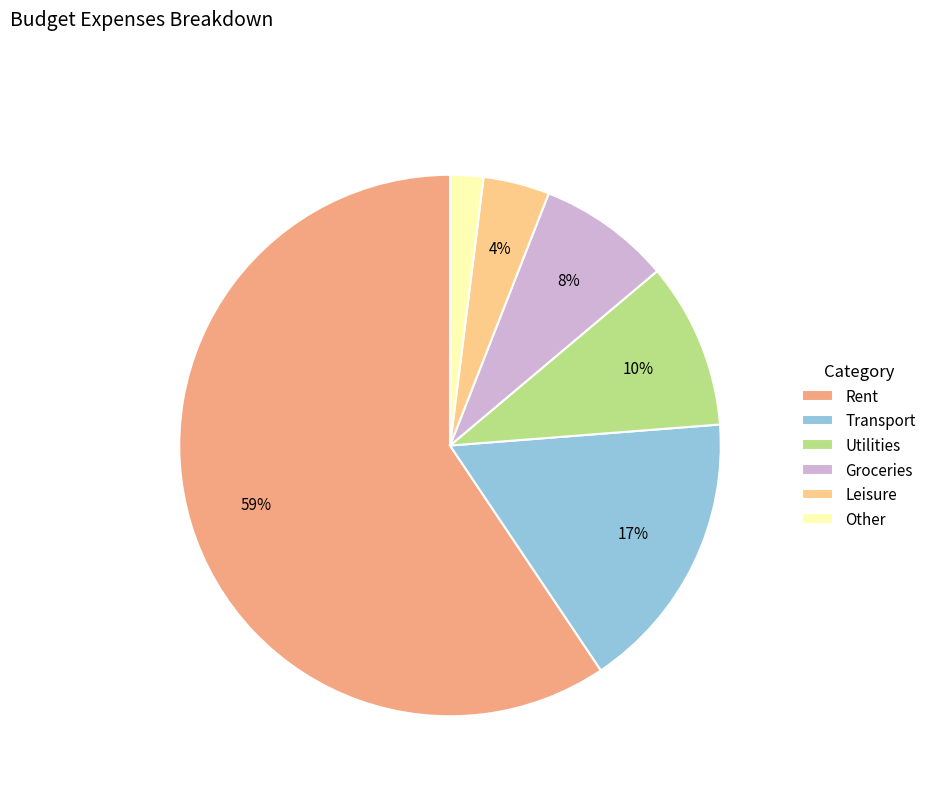

Combined, do Groceries and Rent account for over 50%?

Yes